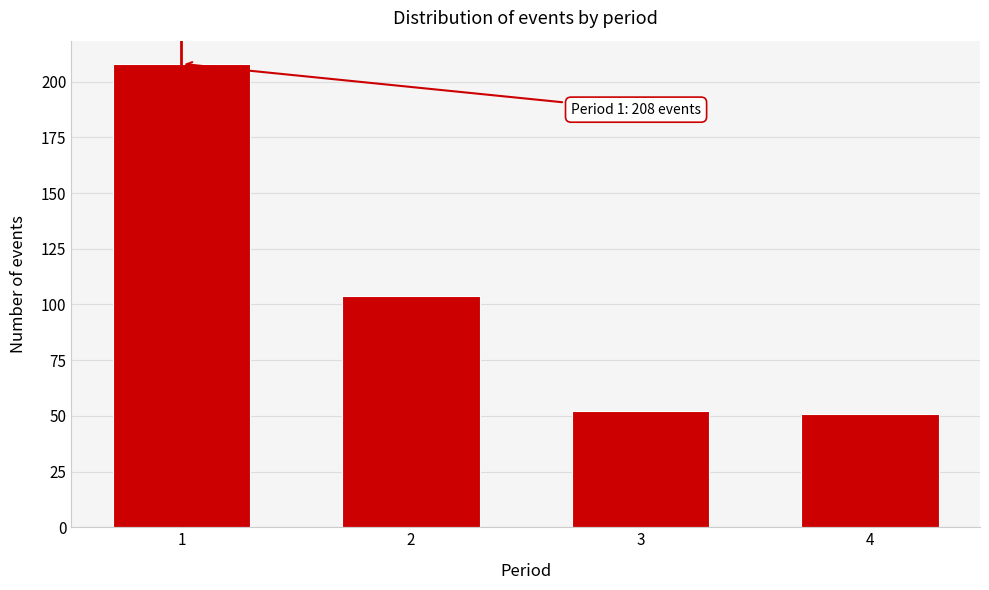

Reading left to right, what are all the values shown in this chart?

1=208	2=104	3=52	4=51